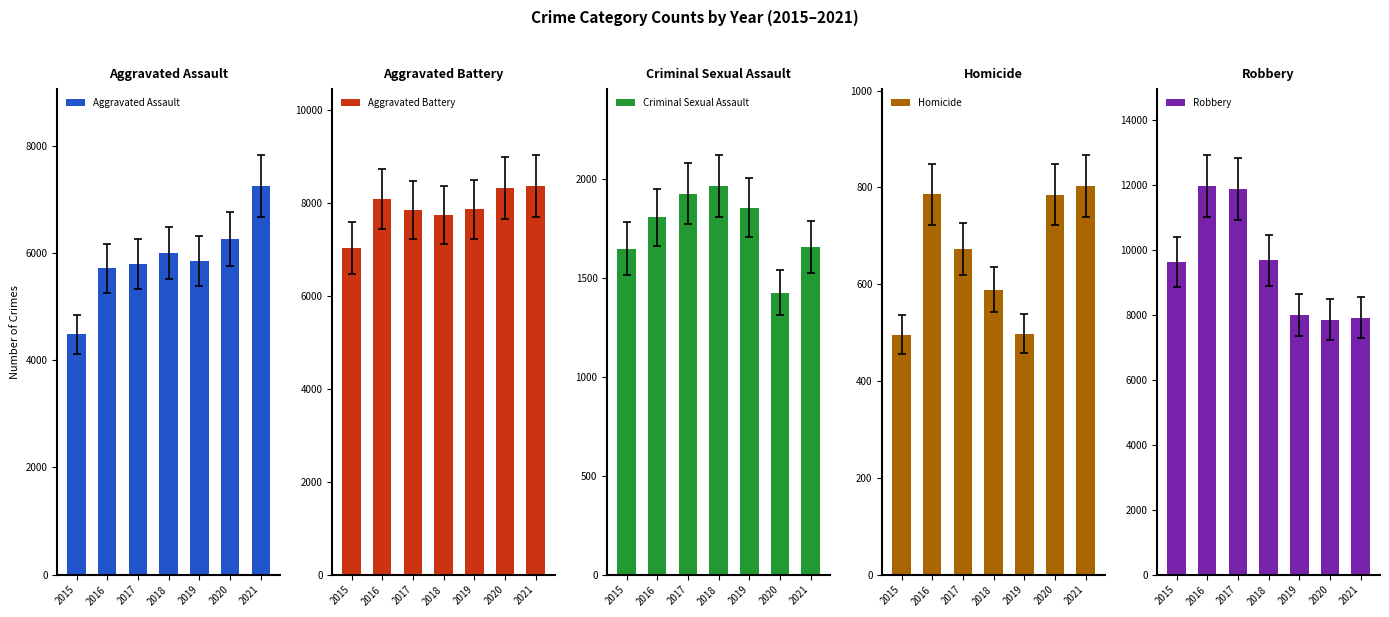

Is the value of Aggravated Assault at 2015 greater than the value of Robbery at 2021?

No